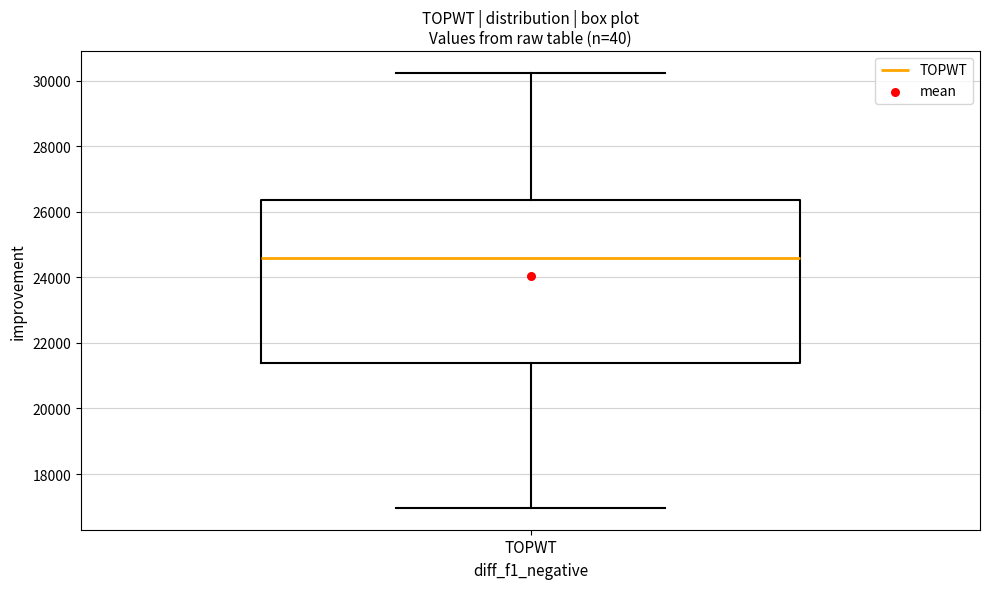

Transcribe this box plot: give where the median line is, the range the box spans, and where the two whiskers end, as read against the y-axis. The values are not printed on the chart, so give them approximately, as read against the axis.

median 24600, box 21400 to 26400, whiskers 17000 to 30200